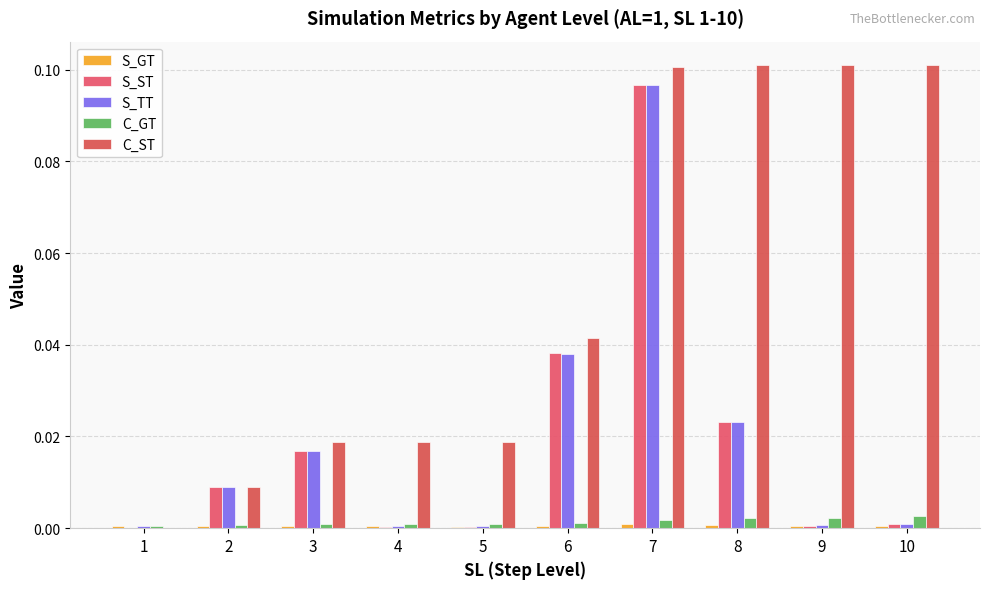

The S_TT series shows 0.0 at 6. True or false?

True